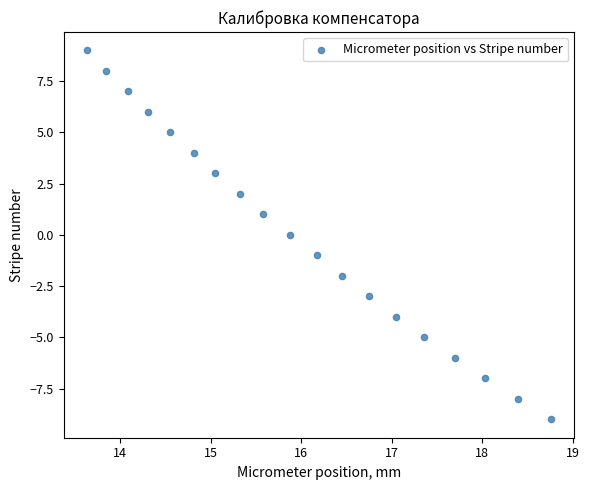

What is the range of Y values (max minus min)?

18